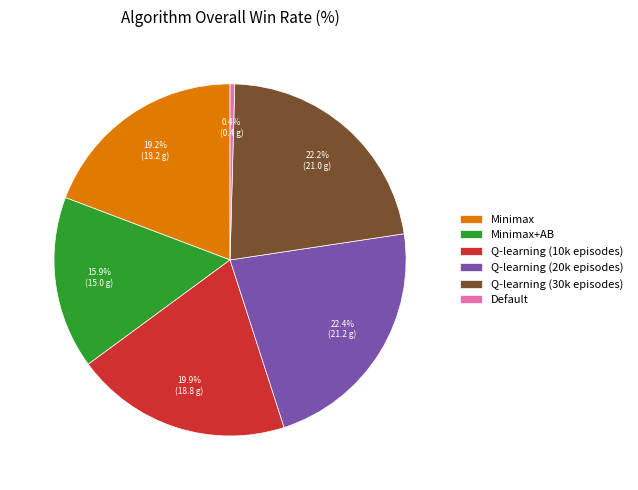

Does any single category account for the majority?

No